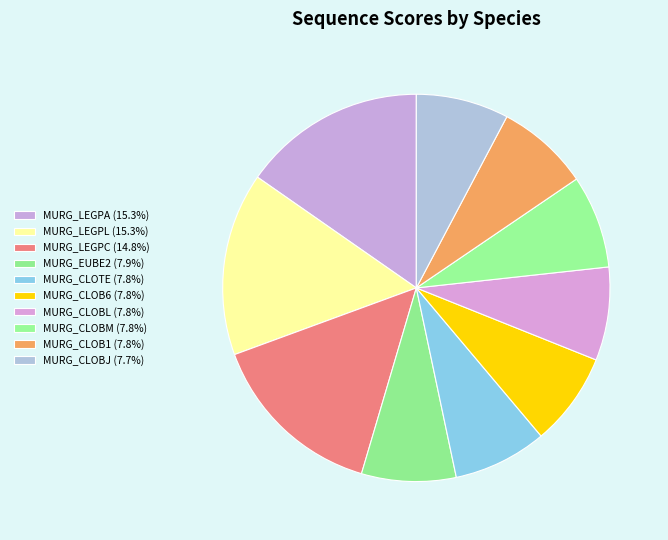

Is there a majority slice in this chart?

No